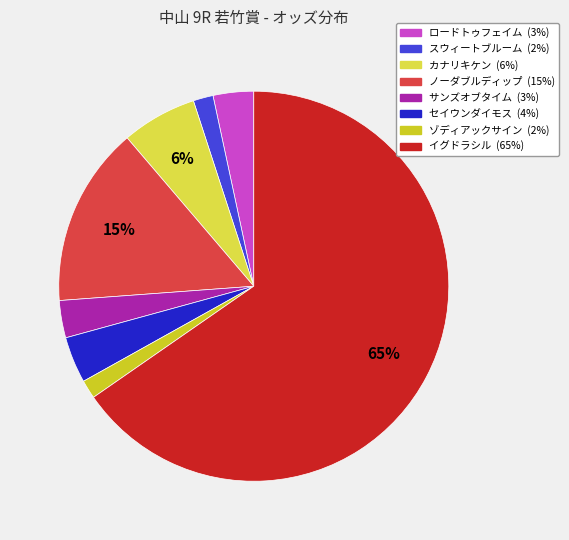

Which slice is the largest?

イグドラシル